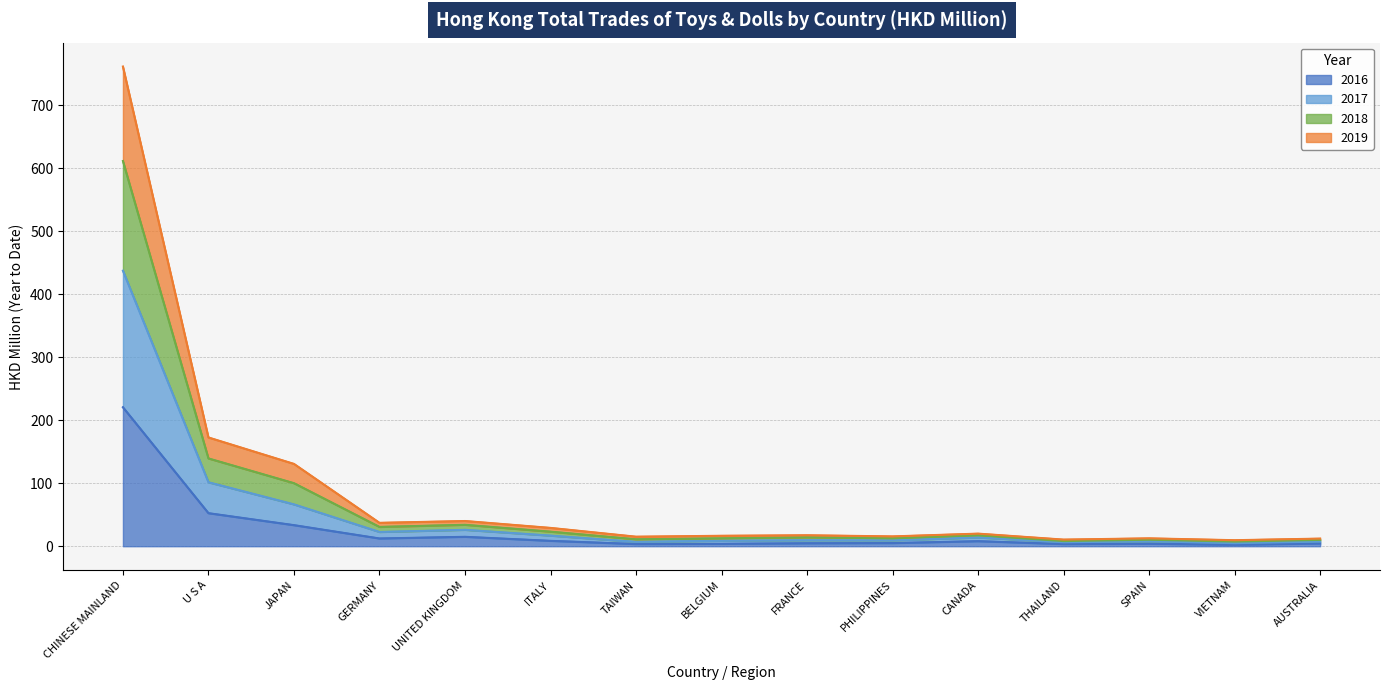

At which category does 2017 reach its first local valley?

GERMANY